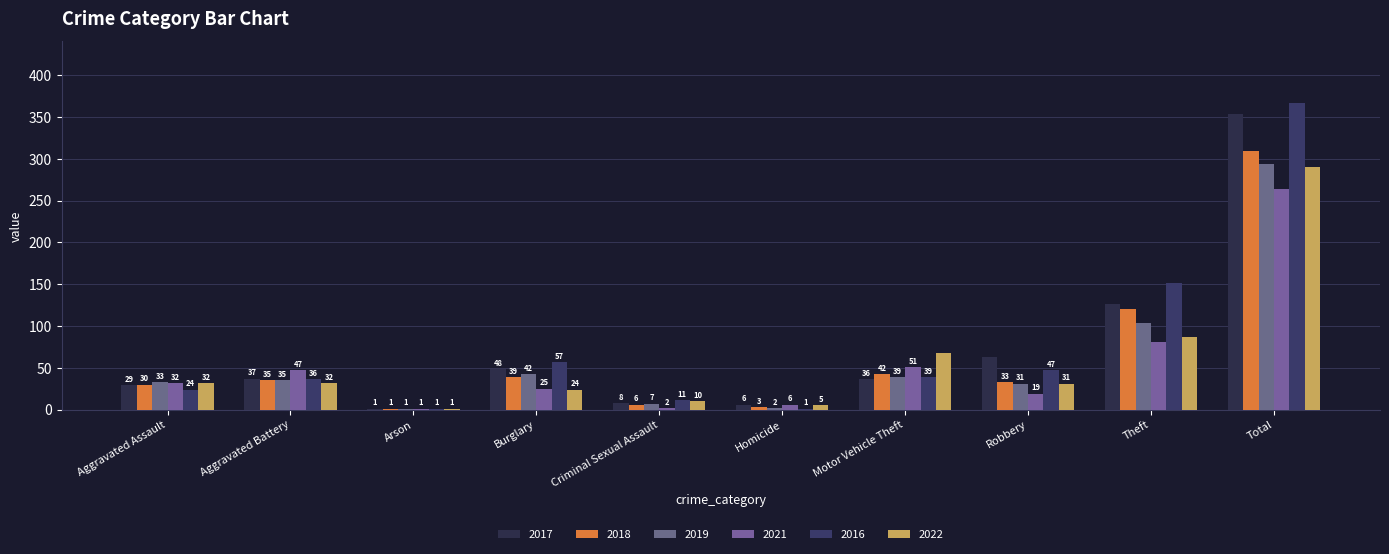

Does the chart contain stacked bars?

No